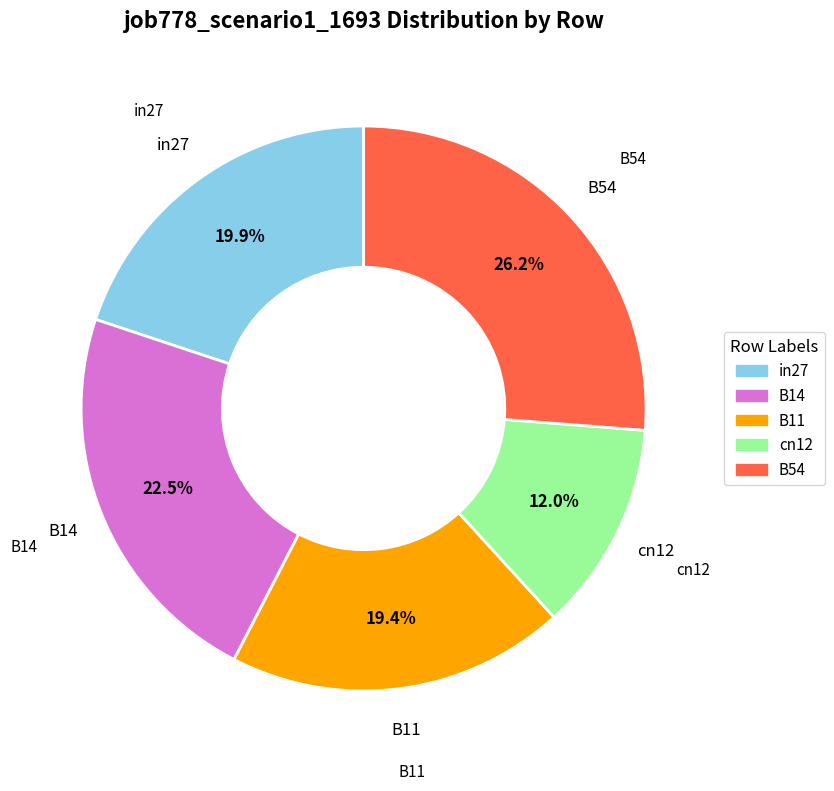

Which has a higher value, B14 or B11?

B14